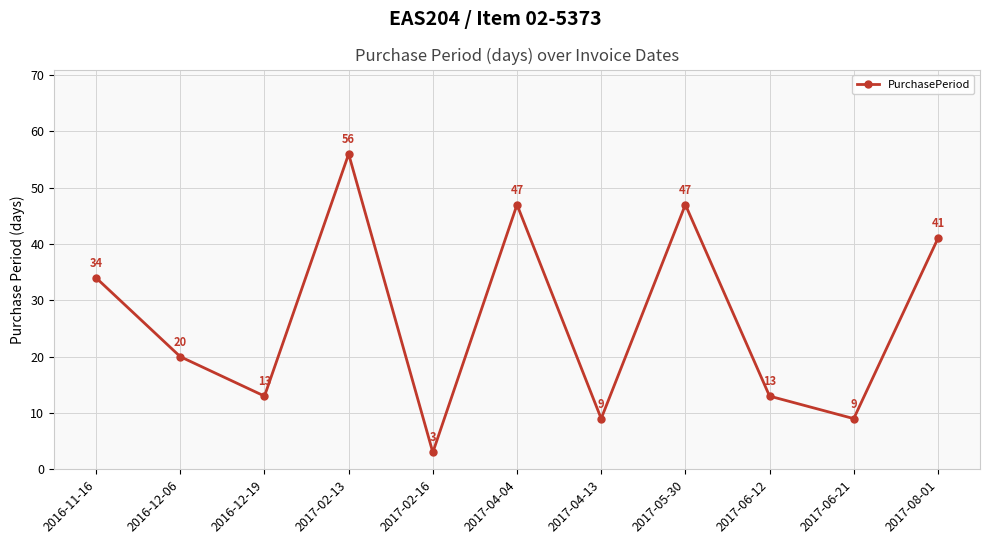

What is the difference between the maximum and minimum values?

53